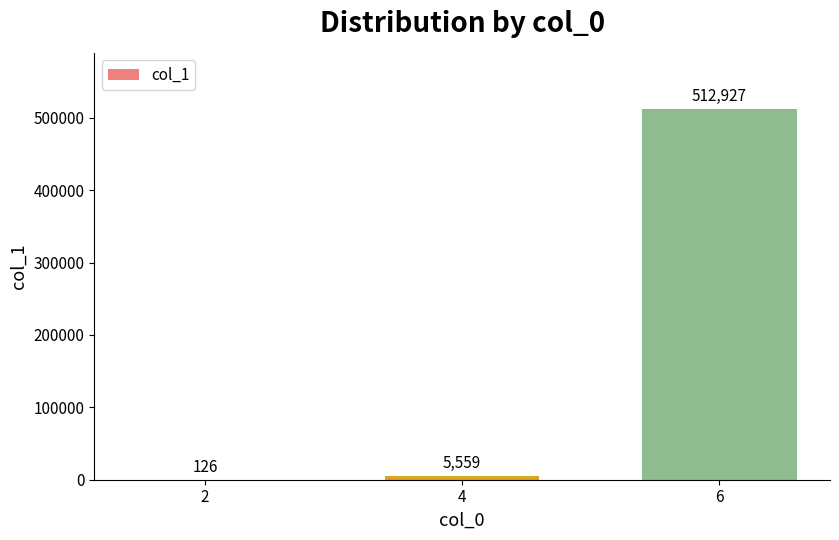

Is it true that the value at 4 is 5559?

True